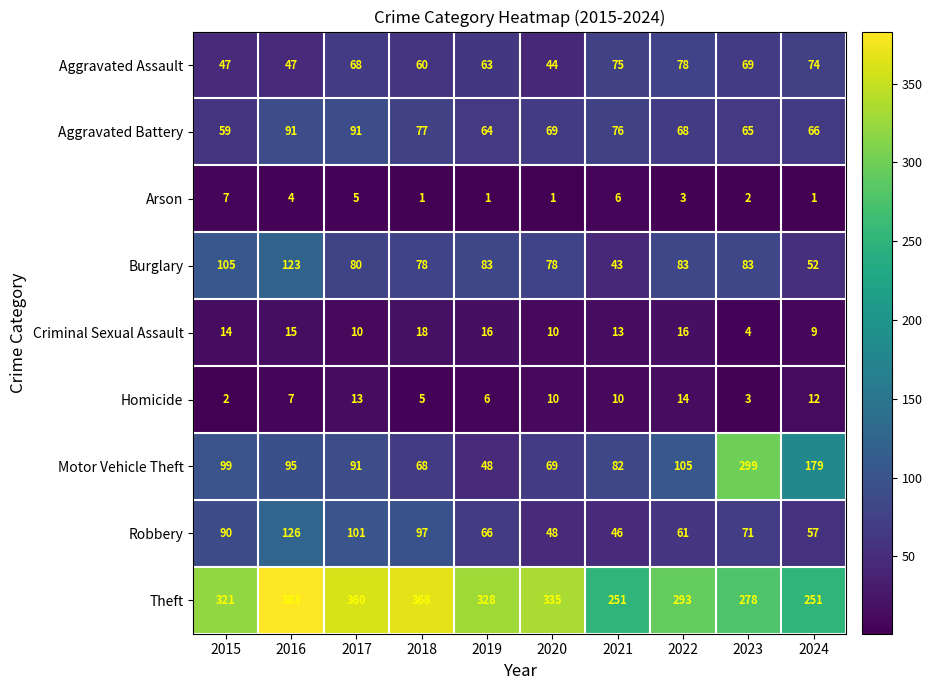

At which label does Robbery reach its peak?

2016